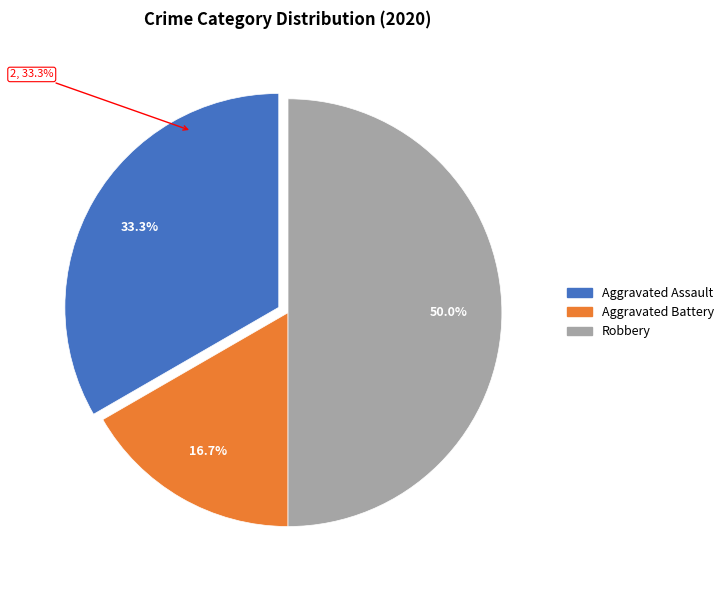

What is the change in value from Aggravated Assault to Aggravated Battery?

-1